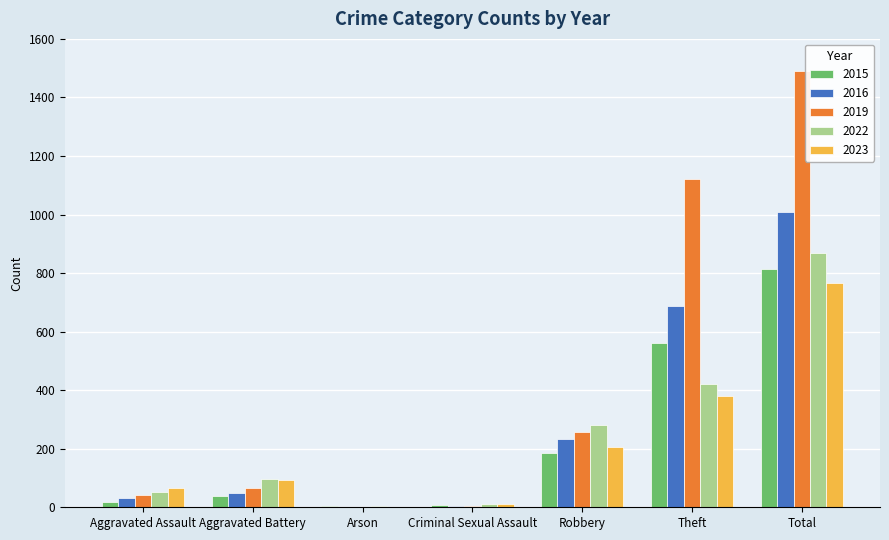

What is the total value across all series at Total?

4945